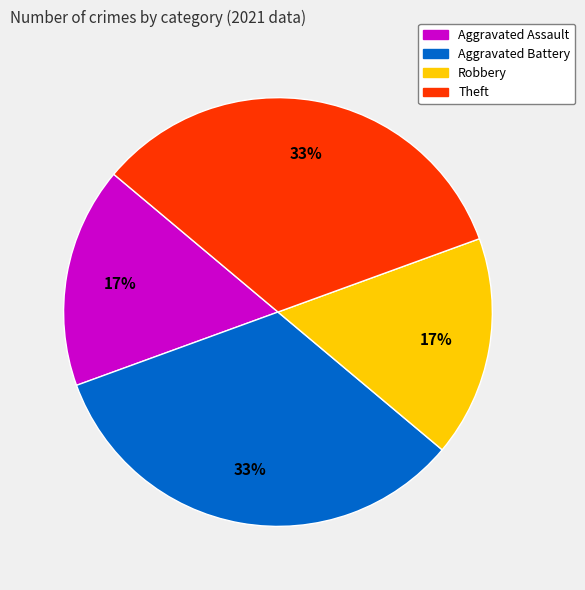

What percentage is the Aggravated Assault slice, to the nearest percent?

17%